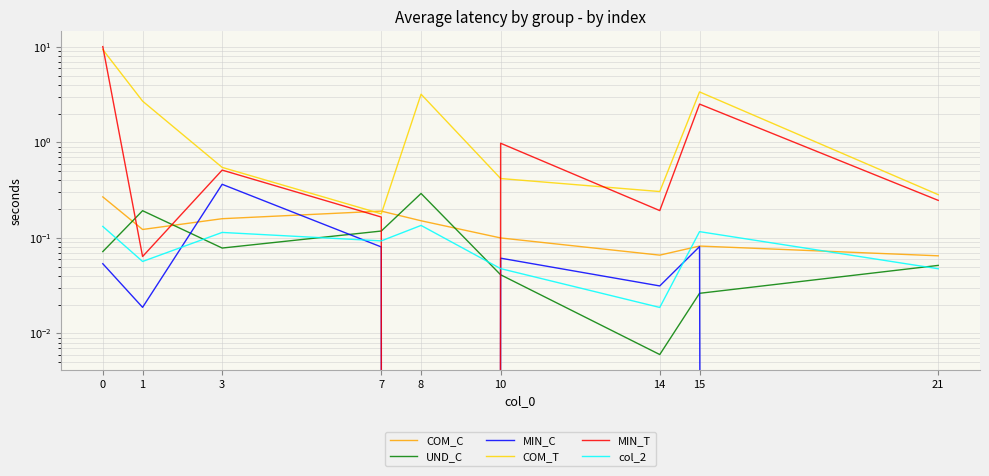

How many interior local peaks does the COM_C series have?

2